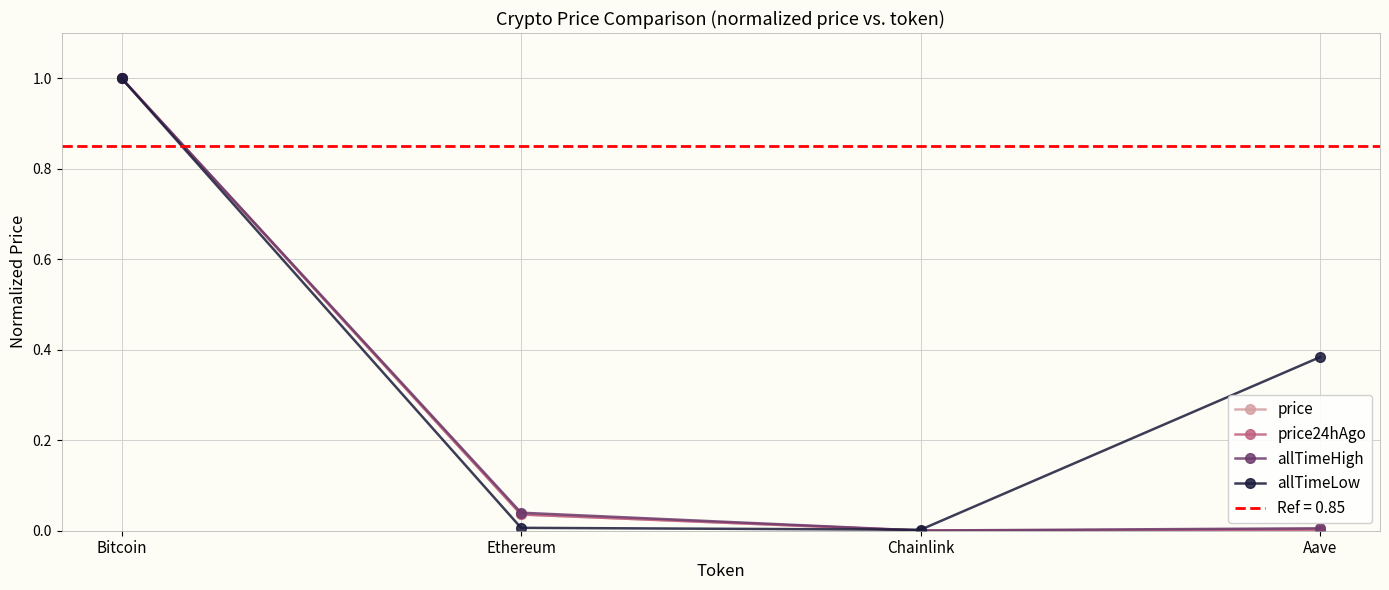

At which category does allTimeHigh reach its first local valley?

Chainlink